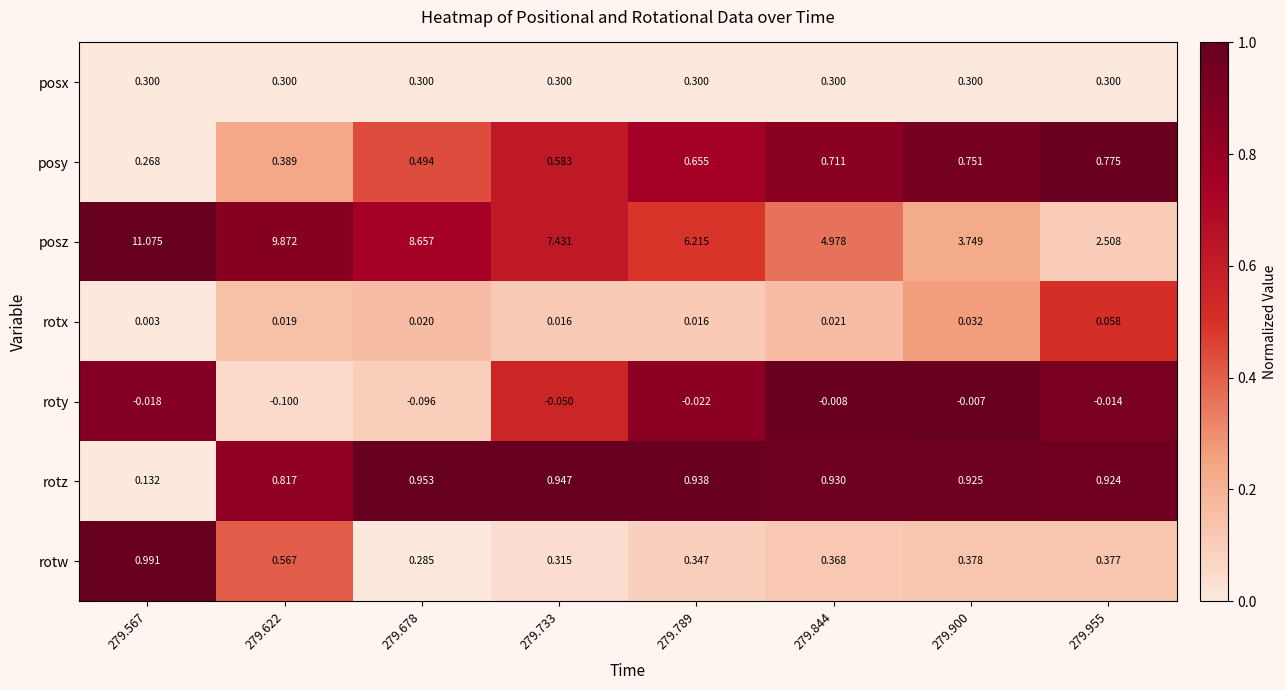

At 279.900, list the series in order from smallest to largest.

roty, rotx, posx, rotw, posy, rotz, posz